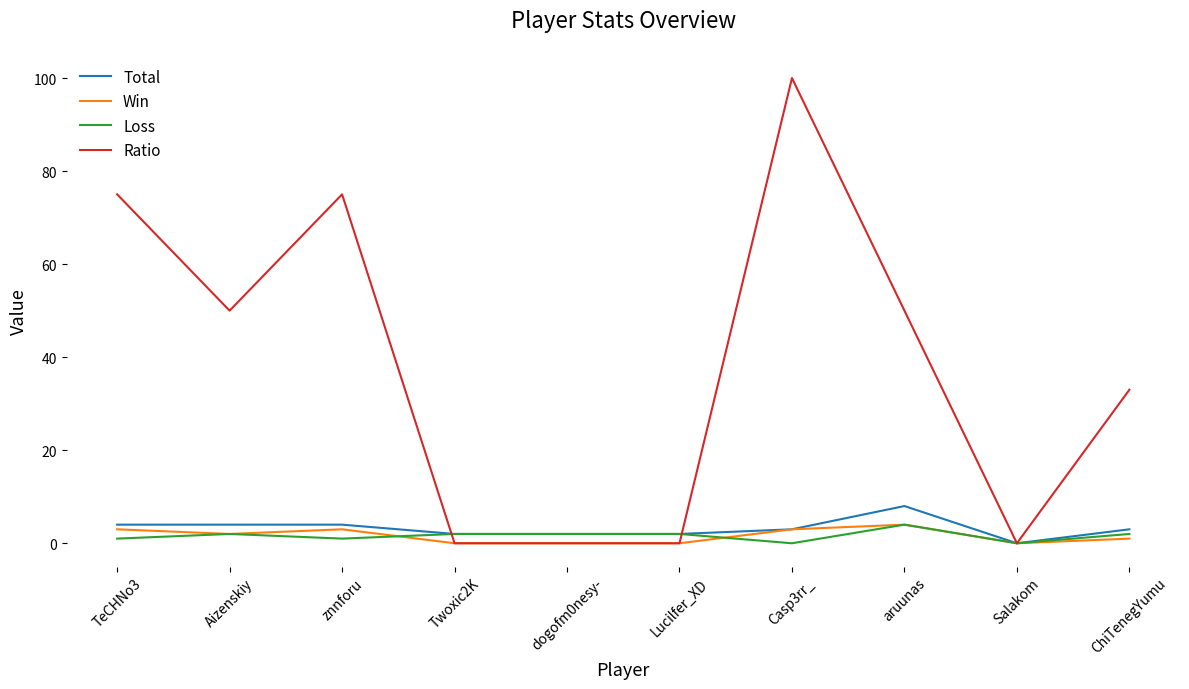

Which series has the largest total across all categories?

Ratio